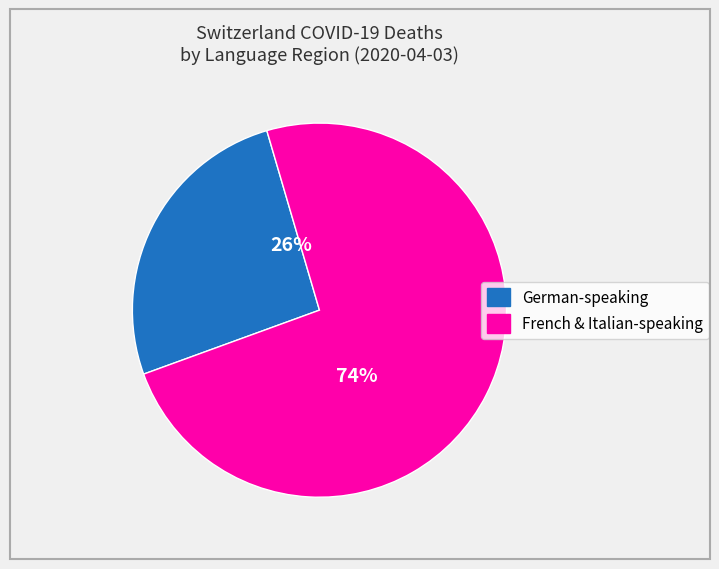

Does any single category account for the majority?

Yes